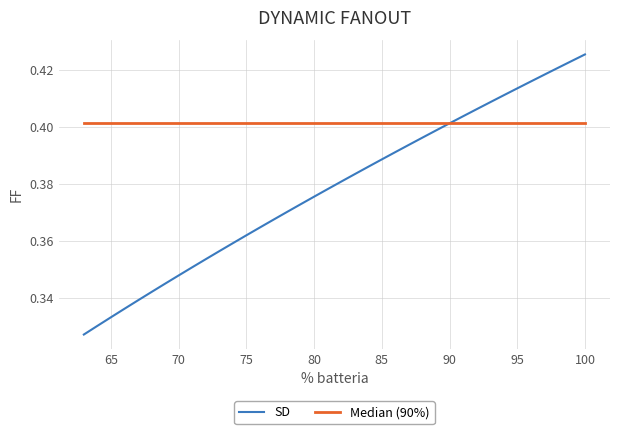

Does the chart have visible grid lines?

Yes